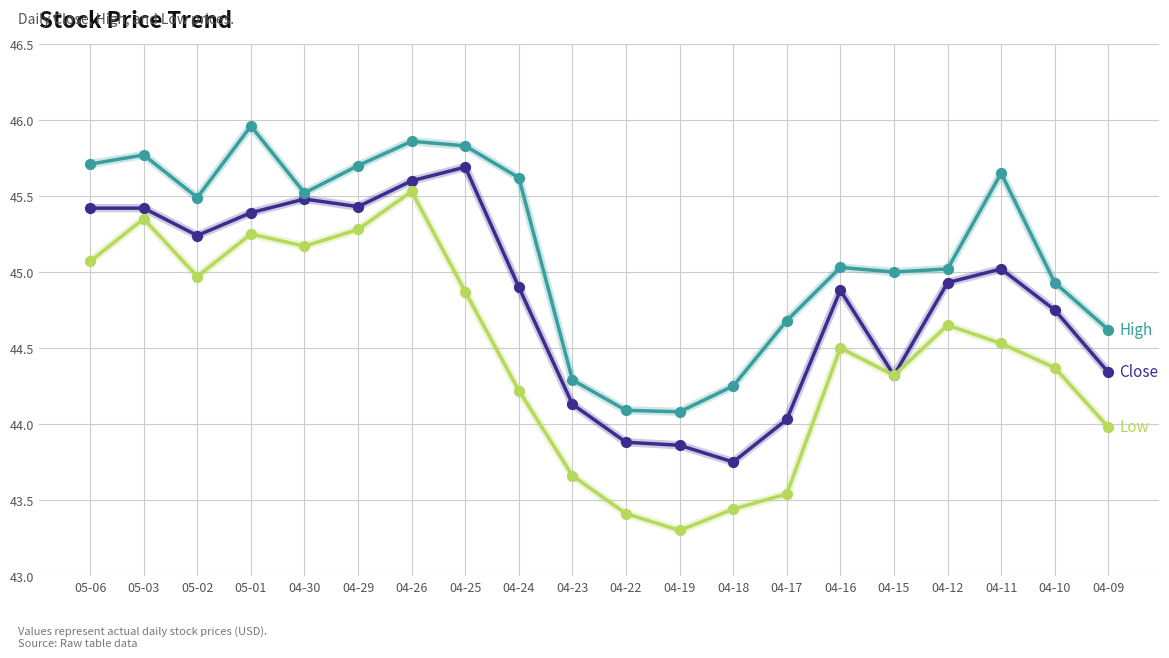

What is the spread (max minus min) of values at 05-02?

0.5